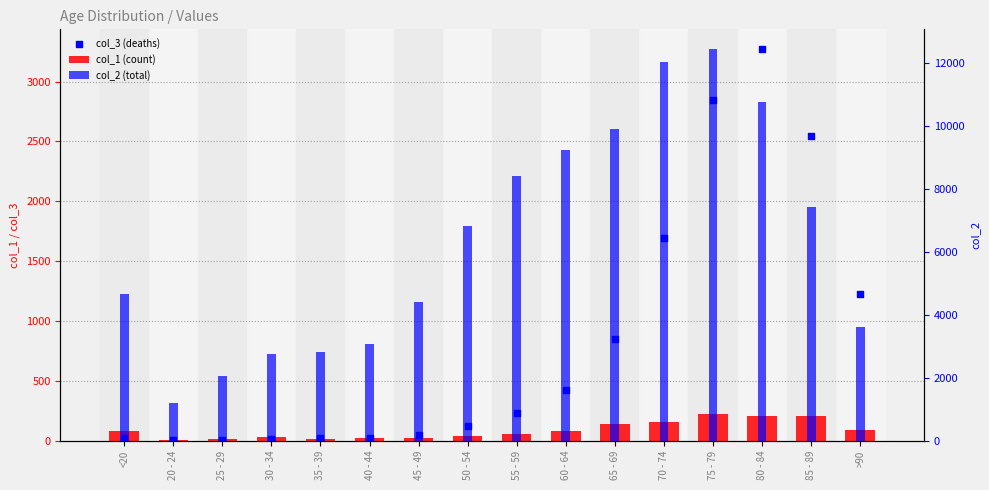

Is the value of col_1 (count) at 45 - 49 greater than the value of col_2 (total) at 45 - 49?

No